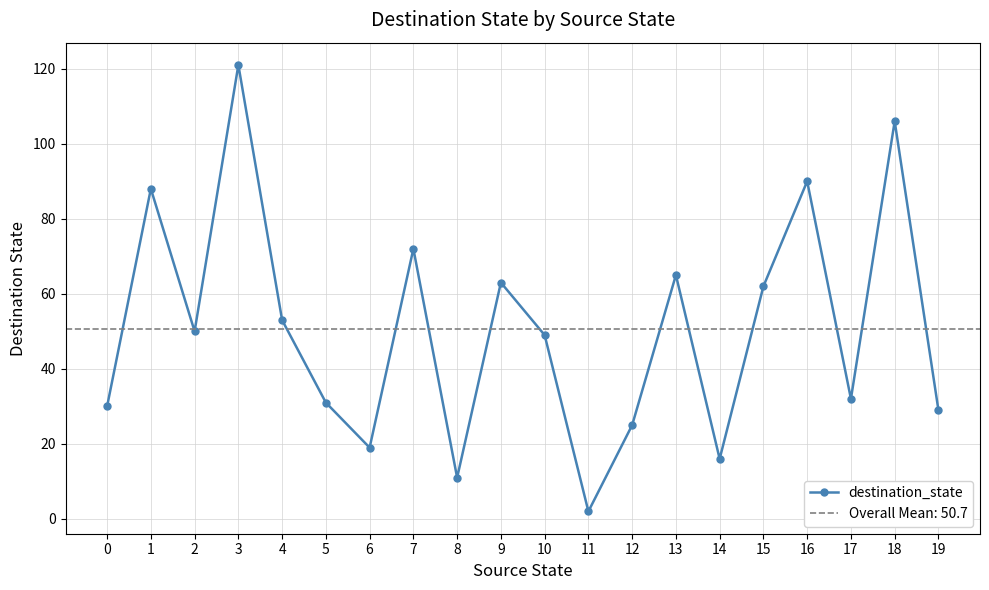

How many lines are shown in the chart?

1